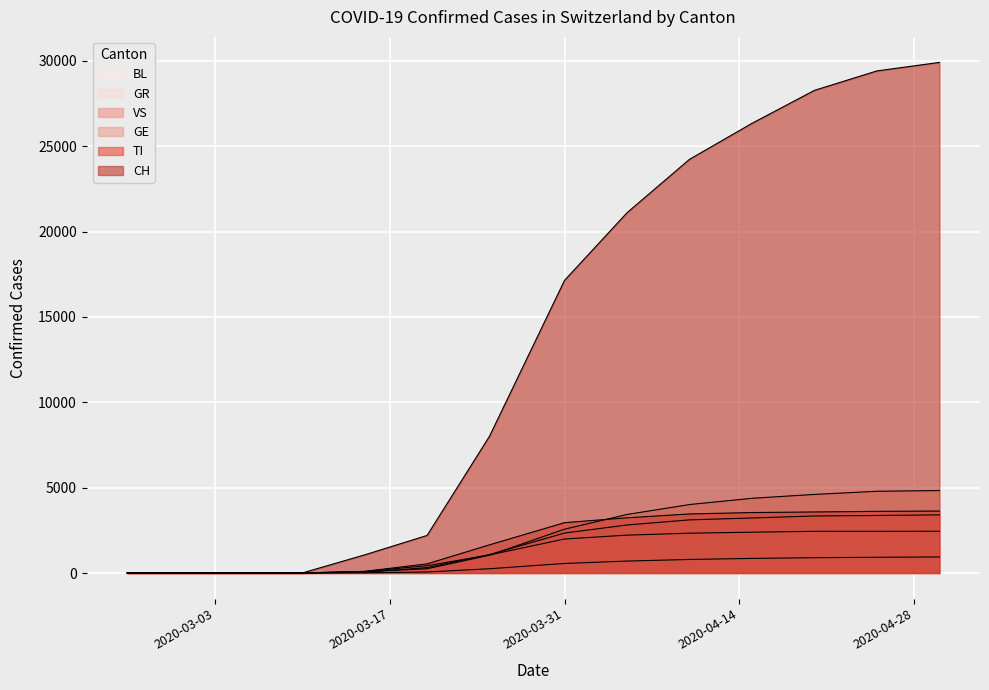

Reading left to right, what are all the values shown in this chart?

CH: 2020-02-25=0	2020-02-26=0	2020-02-27=0	2020-02-28=0	2020-02-29=0	2020-03-01=0	2020-03-02=0	2020-03-07=0	2020-03-10=0	2020-03-15=1061	2020-03-20=2200	2020-03-25=8015	2020-03-31=17139	2020-04-05=21100	2020-04-10=24228	2020-04-15=26336	2020-04-20=28268	2020-04-25=29407	2020-04-30=29905
TI: 2020-02-25=0	2020-02-26=0	2020-02-27=0	2020-02-28=0	2020-02-29=0	2020-03-01=0	2020-03-02=0	2020-03-07=0	2020-03-10=0	2020-03-15=97	2020-03-20=536	2020-03-25=1651	2020-03-31=2948	2020-04-05=3235	2020-04-10=3458	2020-04-15=3541	2020-04-20=3575	2020-04-25=3611	2020-04-30=3629
GR: 2020-02-25=0	2020-02-26=0	2020-02-27=0	2020-02-28=0	2020-02-29=0	2020-03-01=0	2020-03-02=0	2020-03-07=0	2020-03-10=0	2020-03-15=90	2020-03-20=428	2020-03-25=1059	2020-03-31=1991	2020-04-05=2219	2020-04-10=2331	2020-04-15=2390	2020-04-20=2441	2020-04-25=2440	2020-04-30=2445
VS: 2020-02-25=0	2020-02-26=0	2020-02-27=0	2020-02-28=0	2020-02-29=0	2020-03-01=0	2020-03-02=0	2020-03-07=0	2020-03-10=0	2020-03-15=44	2020-03-20=317	2020-03-25=1080	2020-03-31=2340	2020-04-05=2813	2020-04-10=3112	2020-04-15=3224	2020-04-20=3340	2020-04-25=3370	2020-04-30=3405
GE: 2020-02-25=0	2020-02-26=0	2020-02-27=0	2020-02-28=0	2020-02-29=0	2020-03-01=0	2020-03-02=0	2020-03-07=0	2020-03-10=0	2020-03-15=80	2020-03-20=250	2020-03-25=1041	2020-03-31=2567	2020-04-05=3428	2020-04-10=4010	2020-04-15=4376	2020-04-20=4603	2020-04-25=4787	2020-04-30=4829
BL: 2020-02-25=0	2020-02-26=0	2020-02-27=0	2020-02-28=0	2020-02-29=0	2020-03-01=0	2020-03-02=0	2020-03-07=0	2020-03-10=0	2020-03-15=12	2020-03-20=58	2020-03-25=250	2020-03-31=558	2020-04-05=699	2020-04-10=793	2020-04-15=855	2020-04-20=896	2020-04-25=921	2020-04-30=940